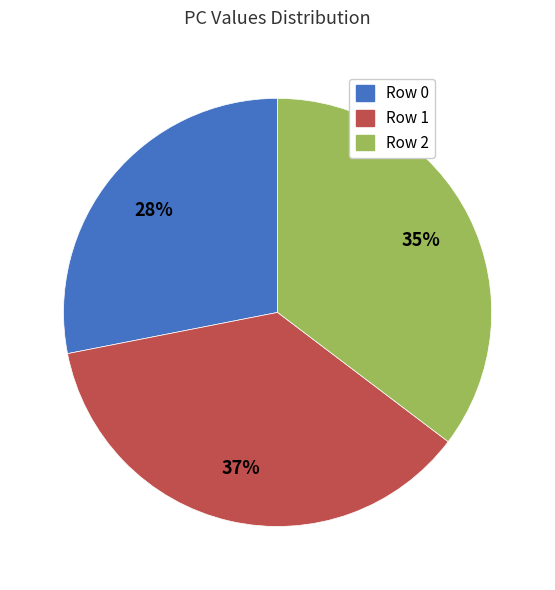

Which slice is the largest?

Row 1